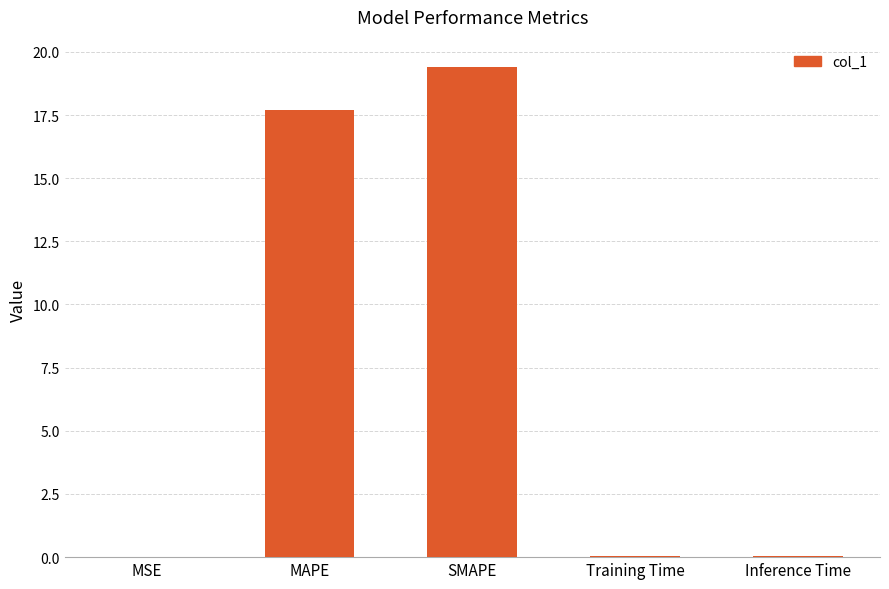

Between SMAPE and Inference Time, which is larger?

SMAPE